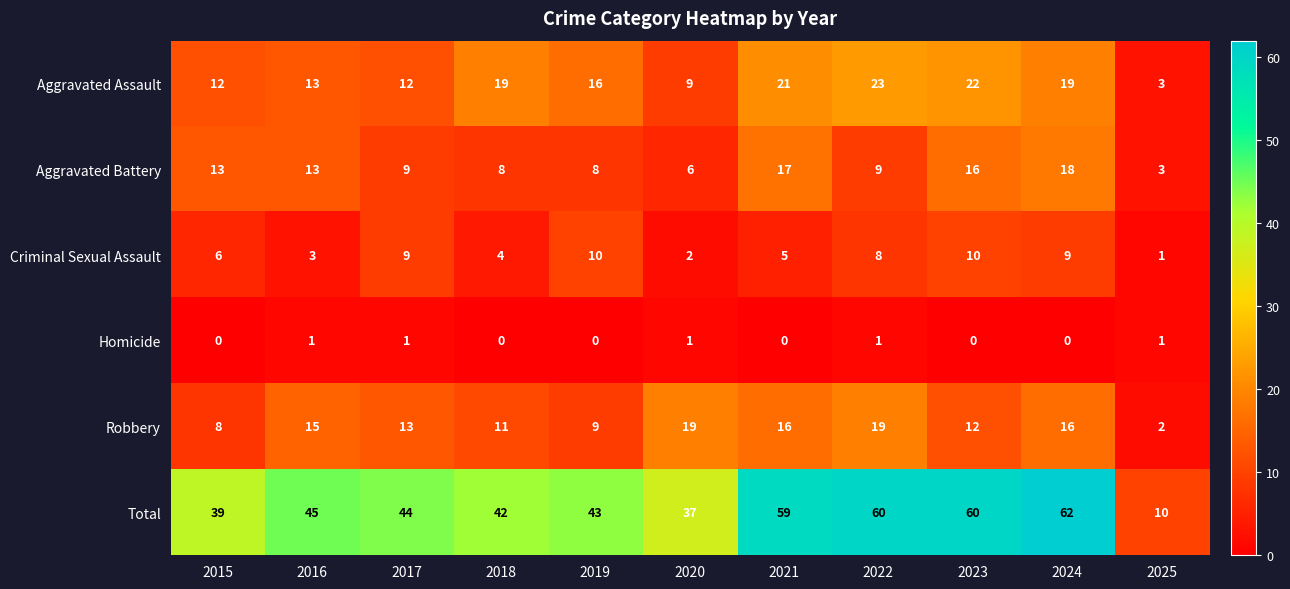

What is the difference between the maximum and minimum values in the Aggravated Assault series?

20